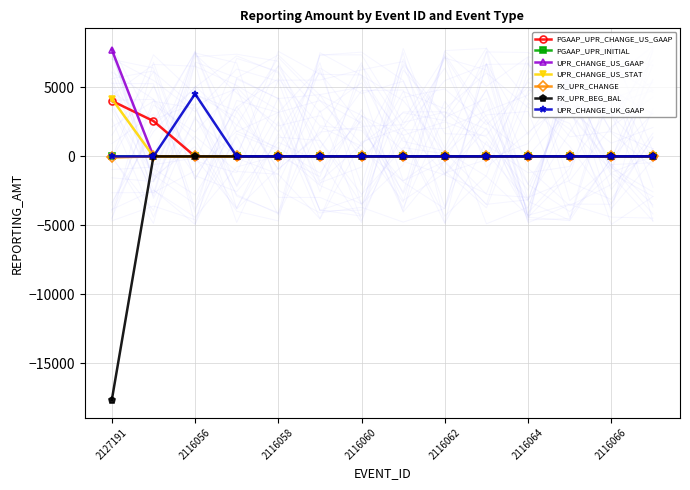

True or false: FX_UPR_BEG_BAL has a value of 11825.1 at 2116062.

False